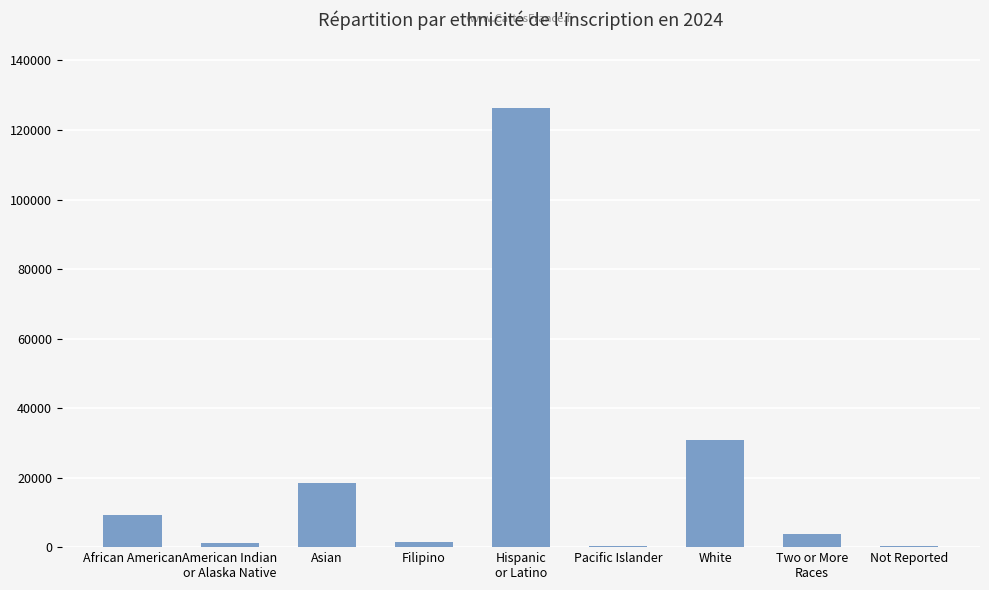

At which label is the value closest to 63359?

White